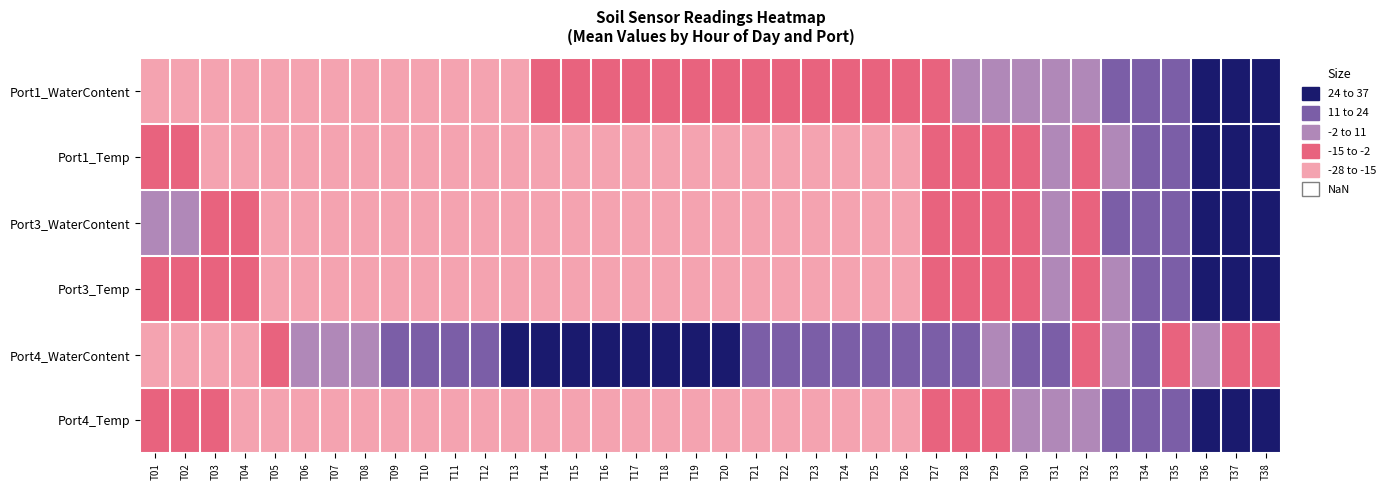

Which series has the largest range (max minus min)?

Port1_WaterContent